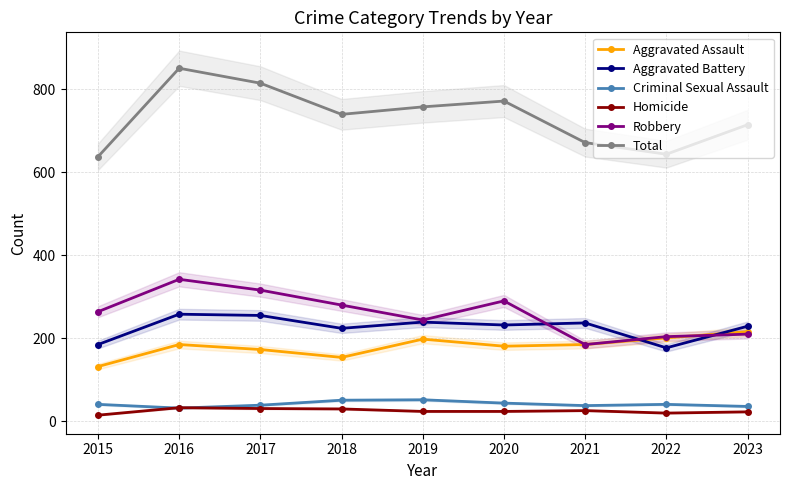

At how many categories does at least one series exceed 683?

6